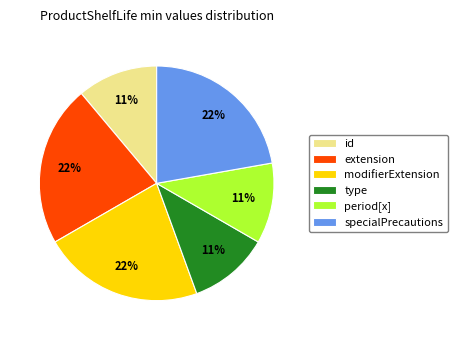

Is modifierExtension the majority of the pie?

No